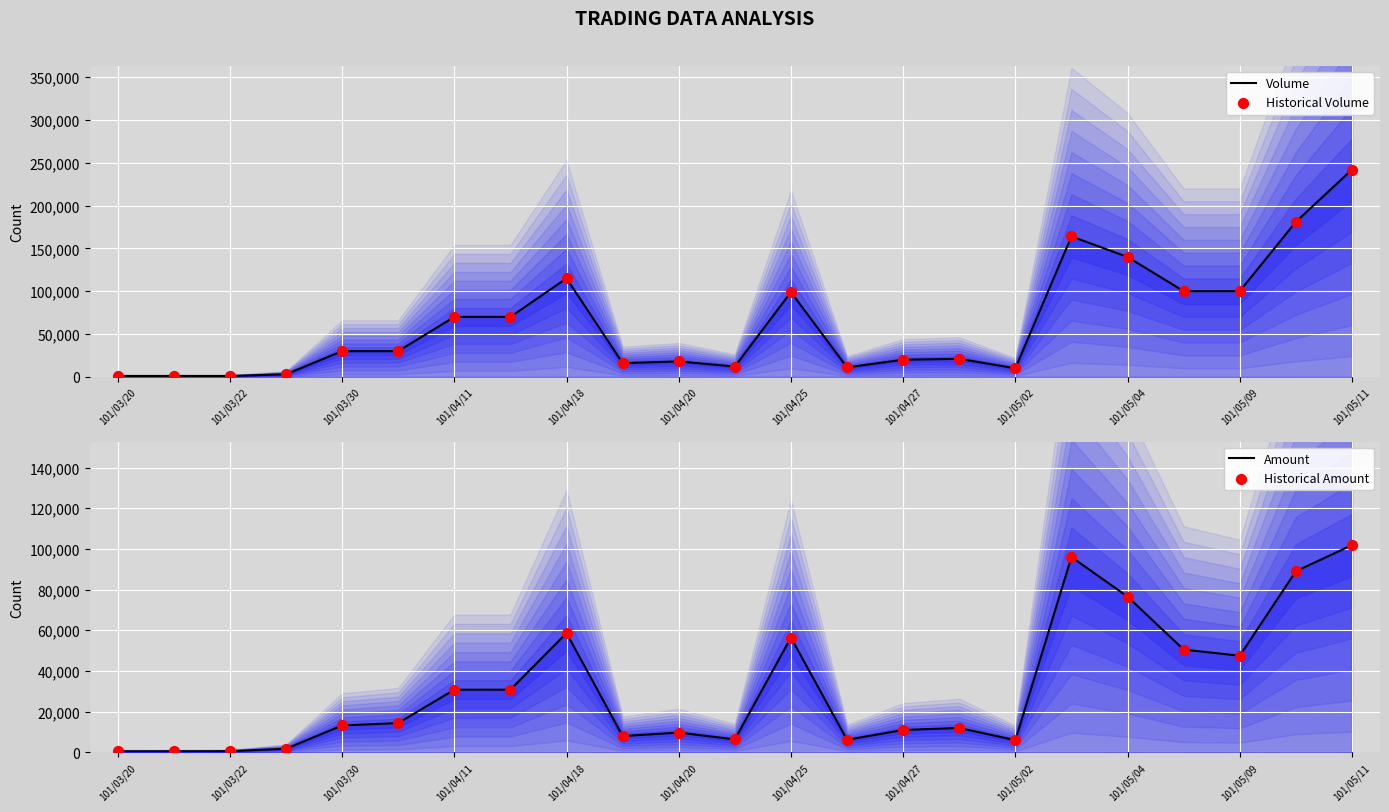

Which series contains the highest Y value?

Volume